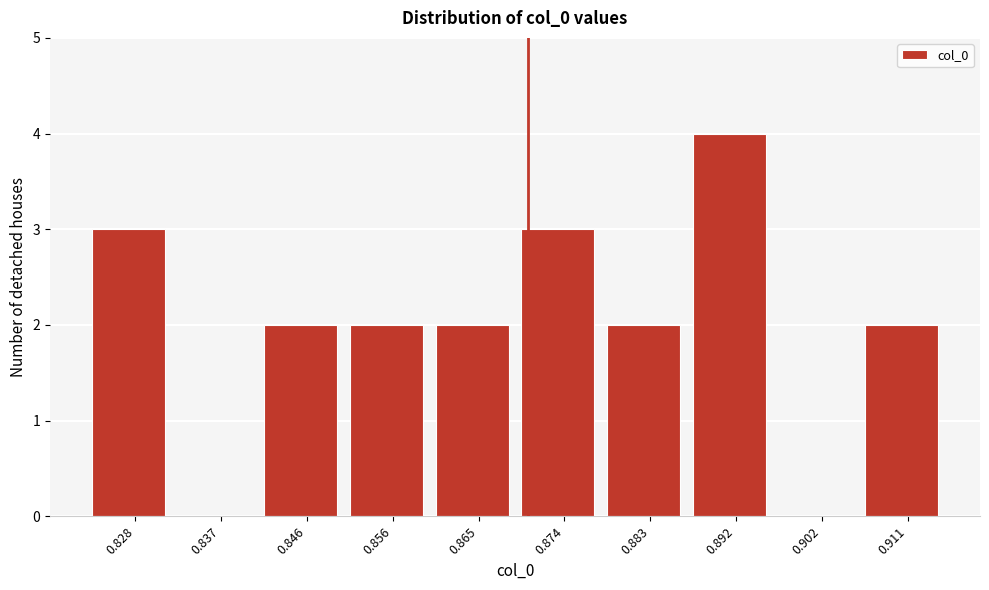

Reading right to left, what are all the values shown in this chart?

0.911=2	0.902=0	0.892=4	0.883=2	0.874=3	0.865=2	0.856=2	0.846=2	0.837=0	0.828=3